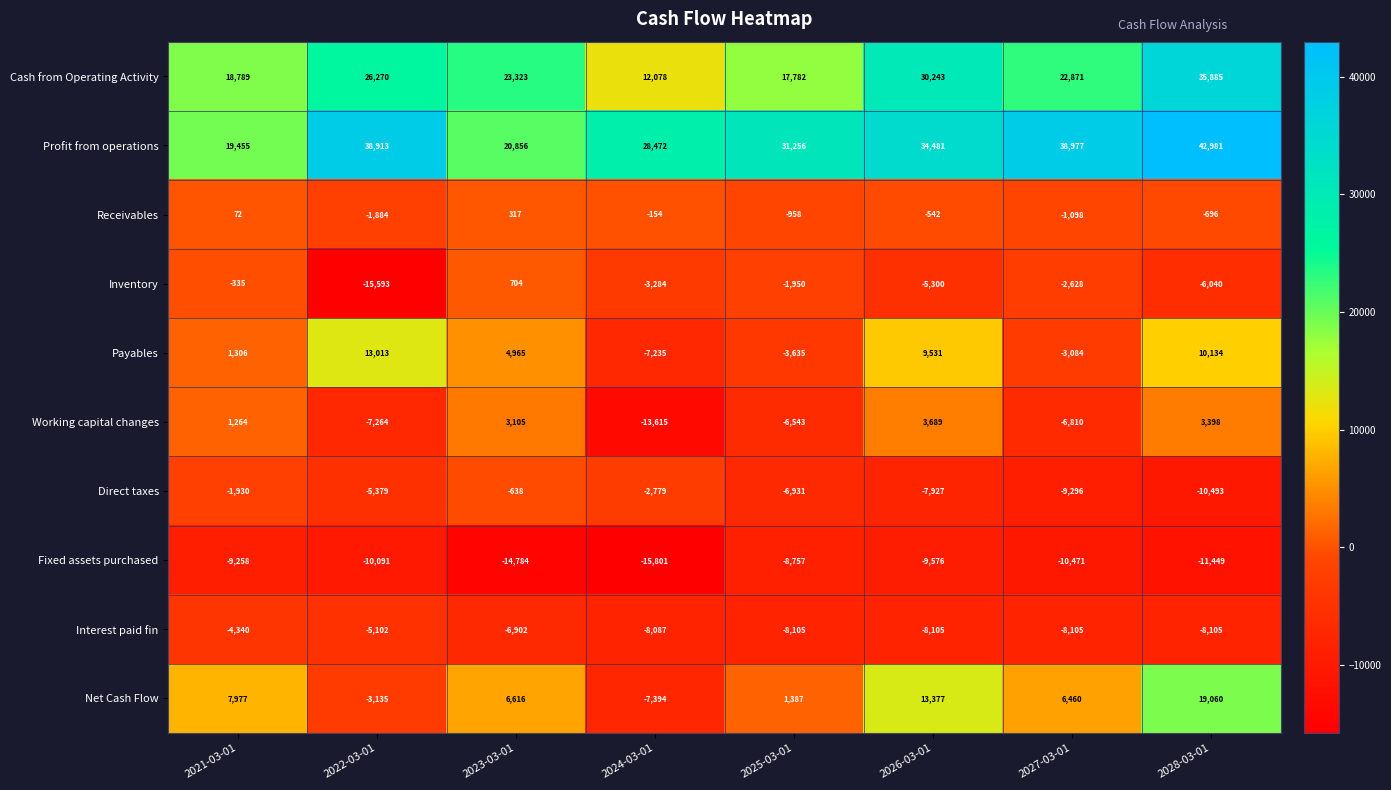

At how many categories does at least one series exceed 33064?

4